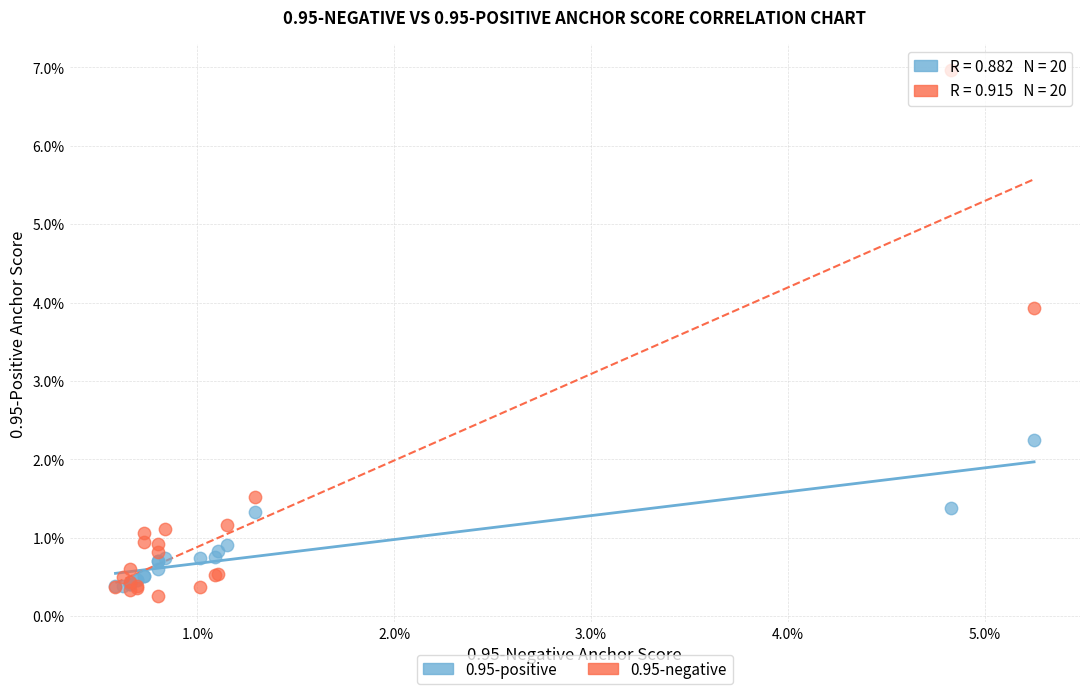

What are all the series names shown in the legend?

0.95-positive, 0.95-negative